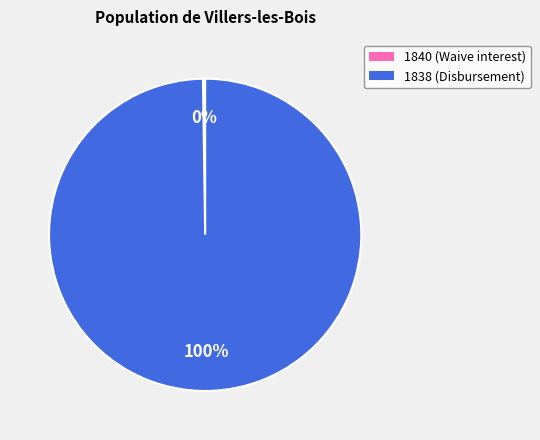

Does 1838 (Disbursement) account for over 50% of the chart?

Yes